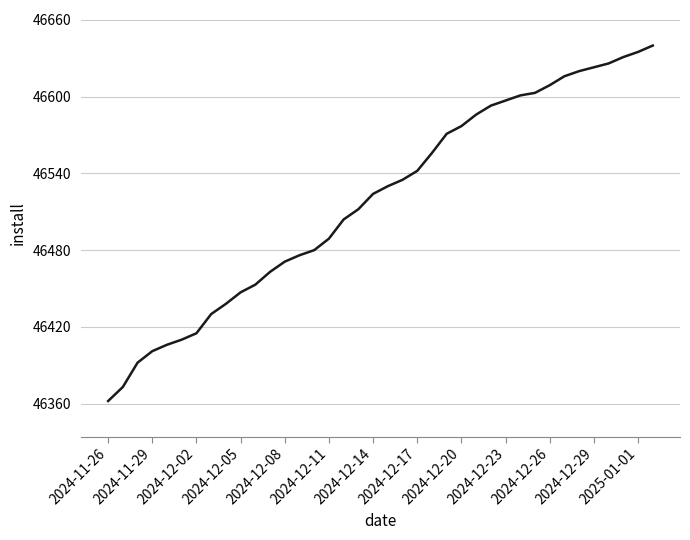

What is the minimum value shown in the chart?

46362